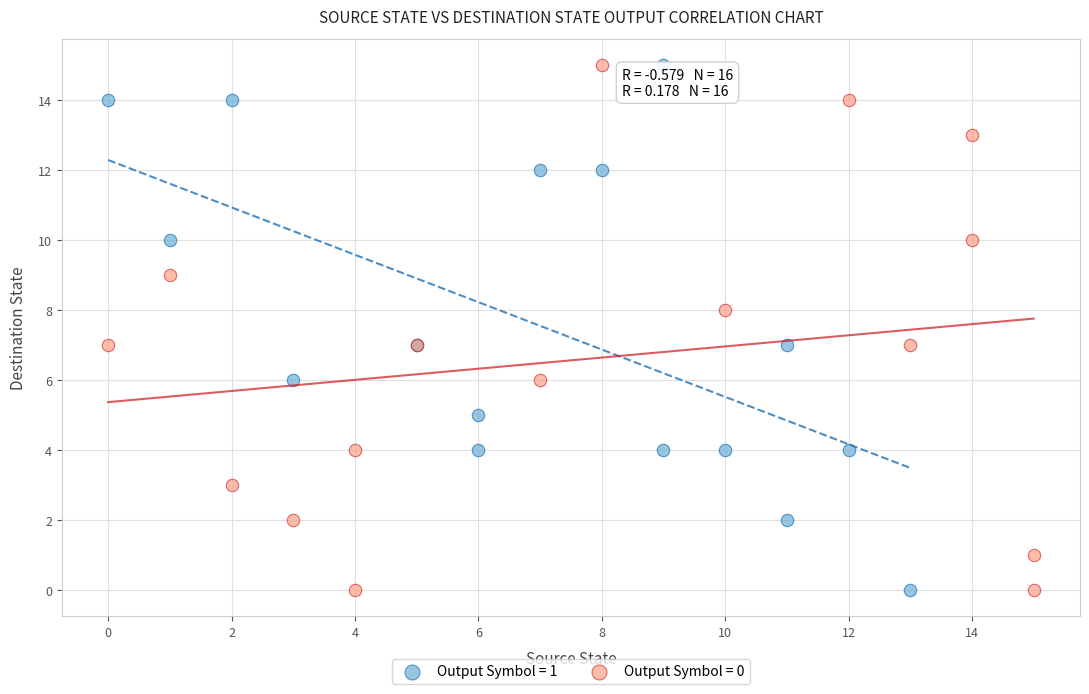

What are all the series names shown in the legend?

Output Symbol = 1, Output Symbol = 0